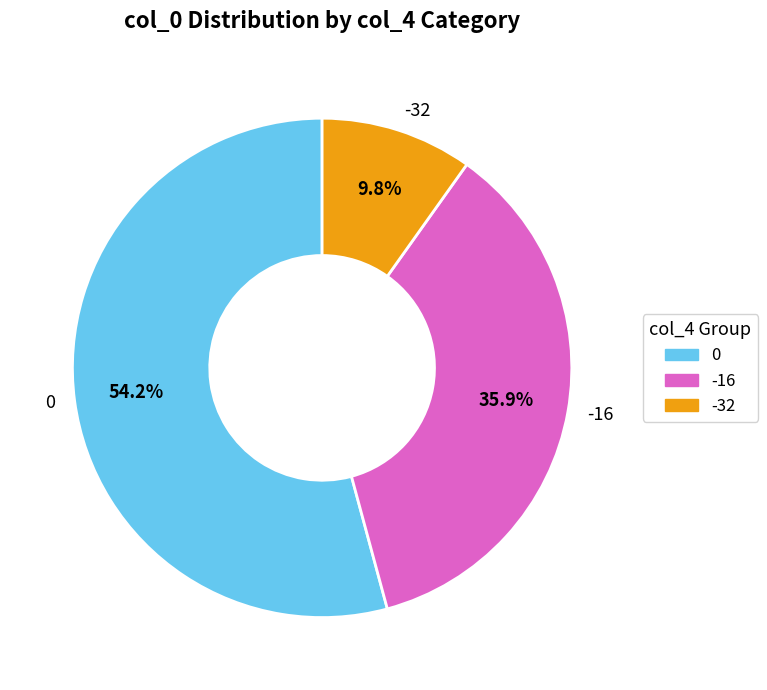

To the nearest percent, what is the difference between the largest and smallest slice percentages?

44%